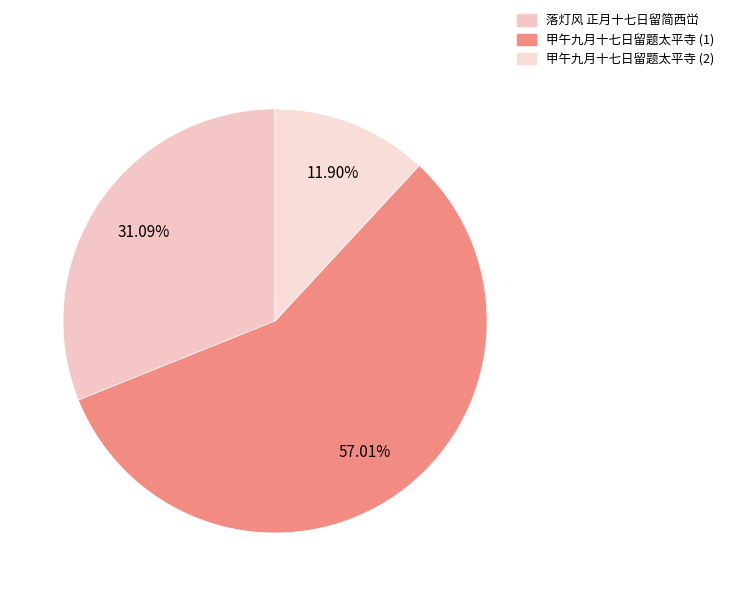

Which slice is the largest?

甲午九月十七日留题太平寺 (1)